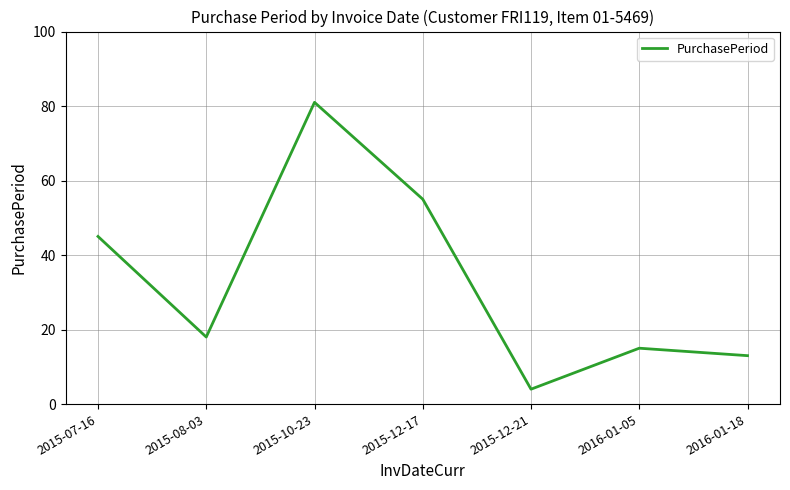

The chart shows a value of 13 at 2016-01-18. True or false?

True